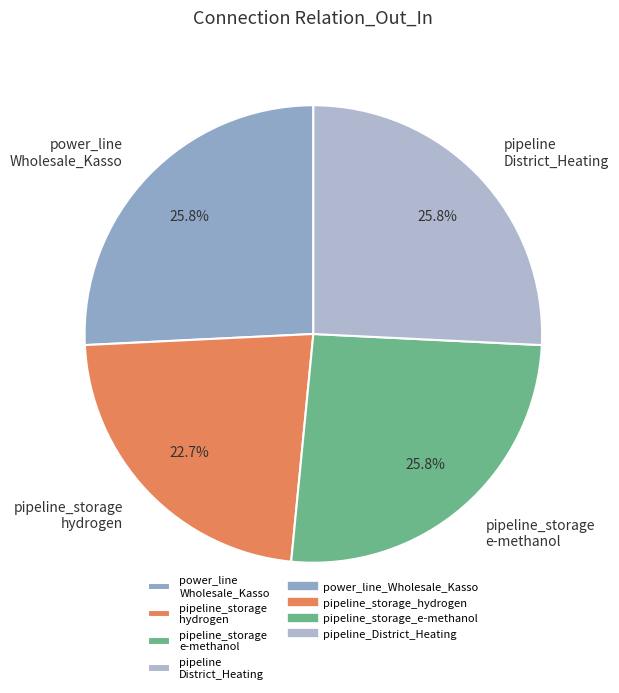

Is there any slice that represents more than half of the pie?

No